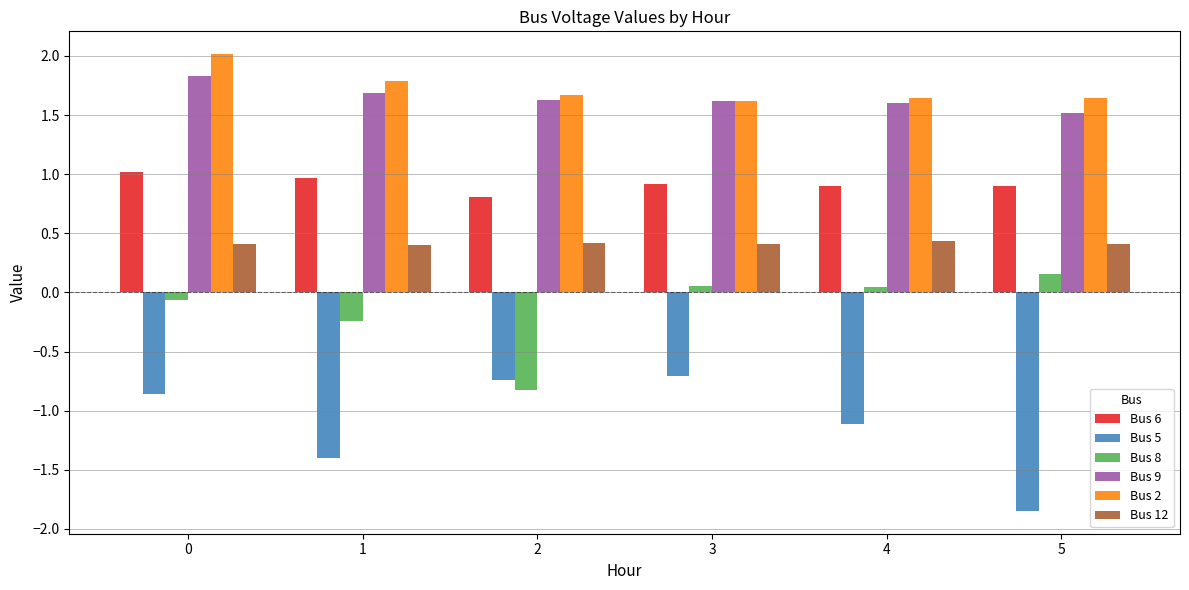

How many Bus 9 values are between 1 and 2?

6